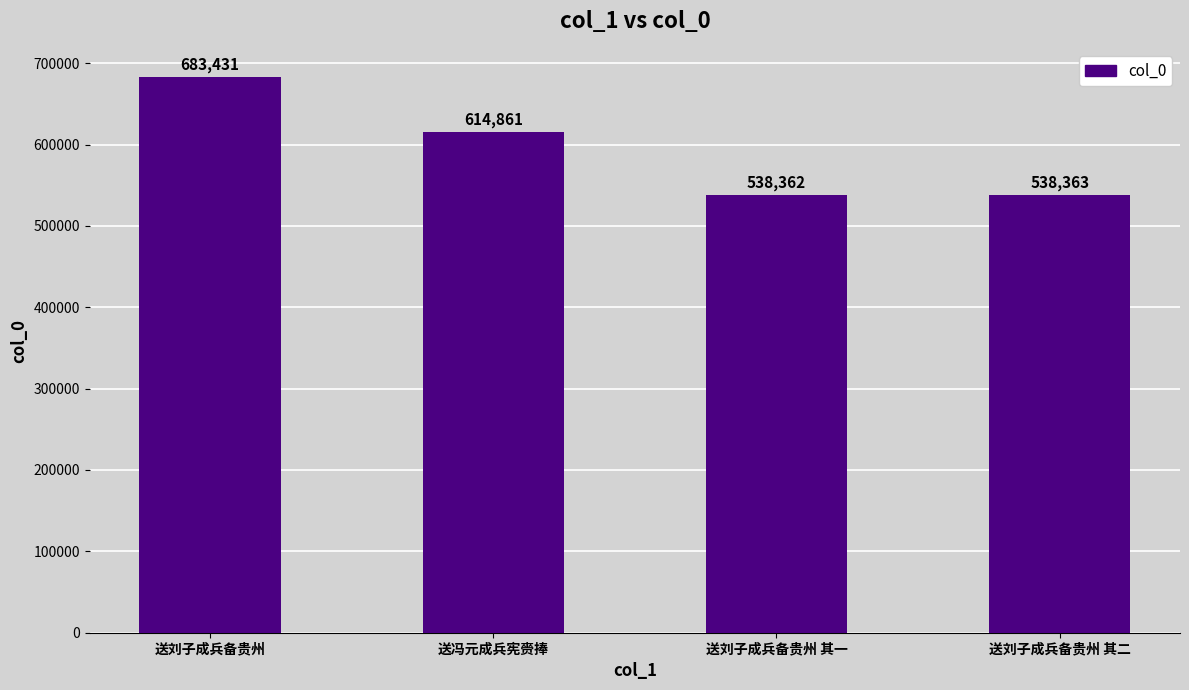

Is it true that the value at 送刘子成兵备贵州 is 683431?

True